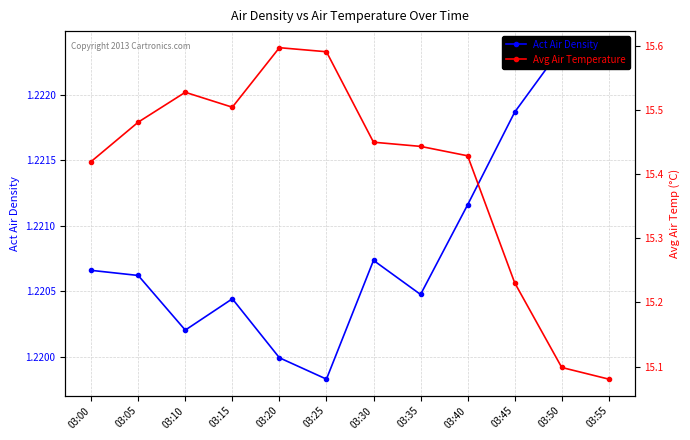

Does the chart have visible grid lines?

Yes